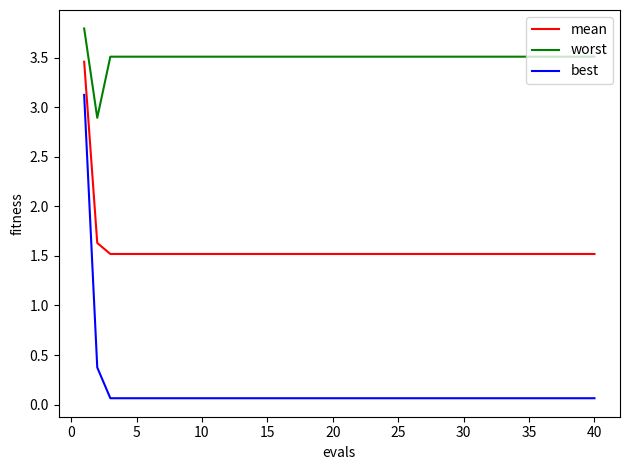

What is the difference between the maximum and minimum values in the worst series?

0.9